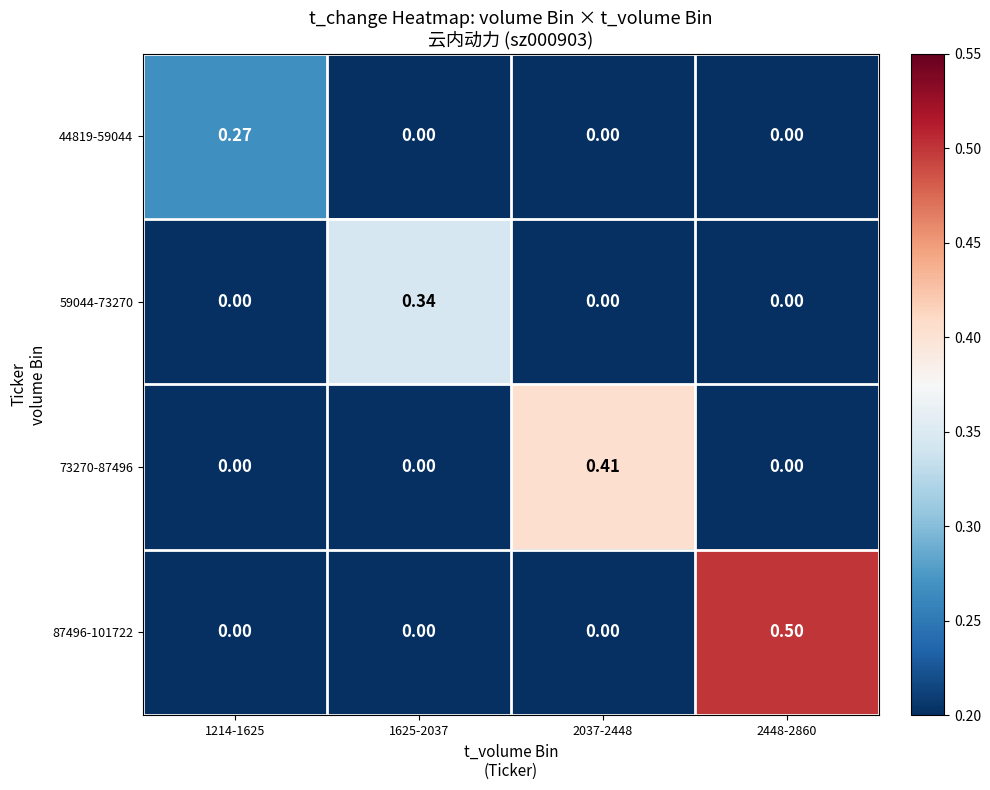

Is the value of 73270-87496 at 2037-2448 greater than the value of 87496-101722 at 1625-2037?

Yes